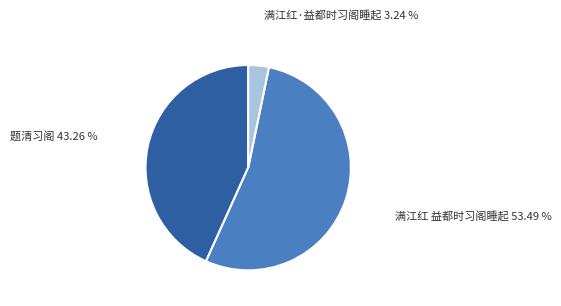

Rank the categories by value from highest to lowest.

满江红 益都时习阁睡起, 题清习阁, 满江红·益都时习阁睡起